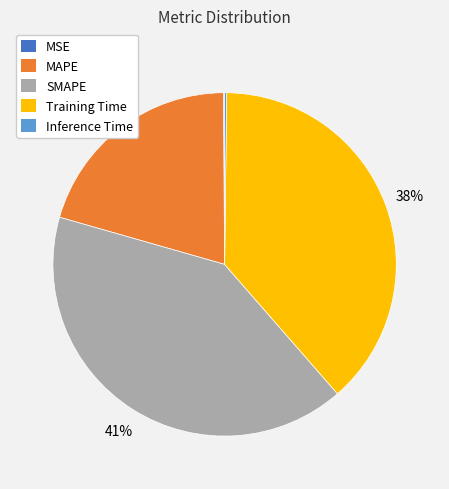

Is MAPE the majority of the pie?

No